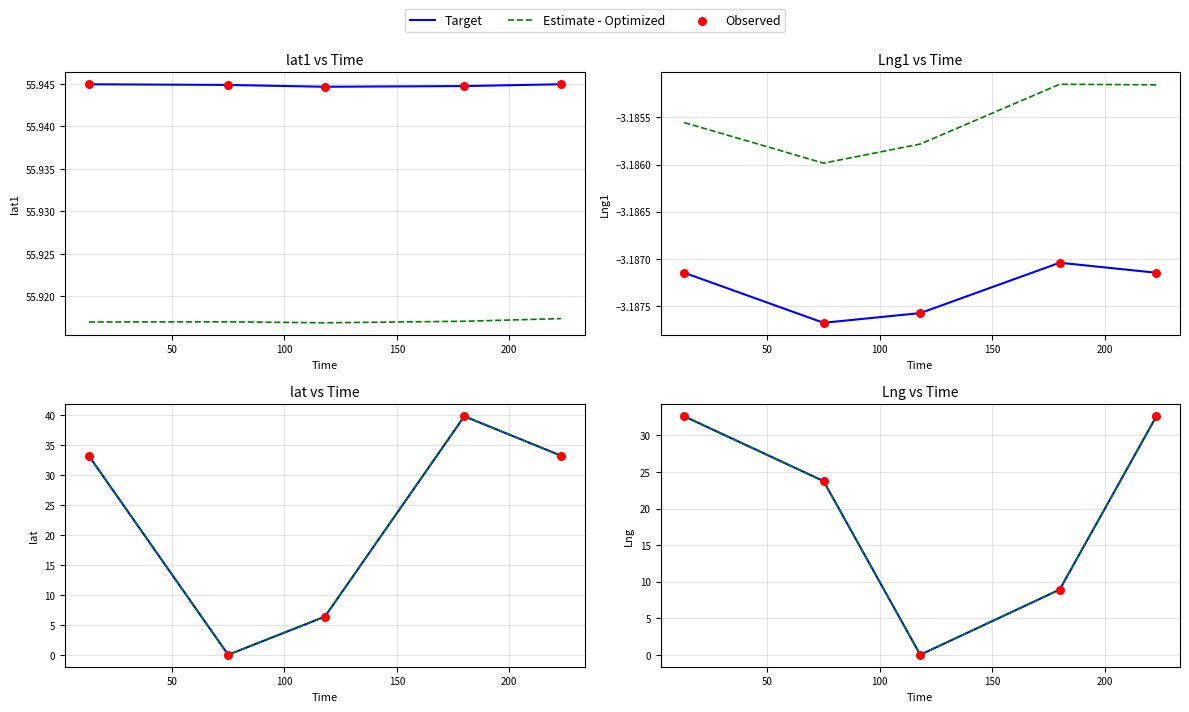

Is the value of Estimate - Optimized at 100 greater than the value of Target at 200?

No